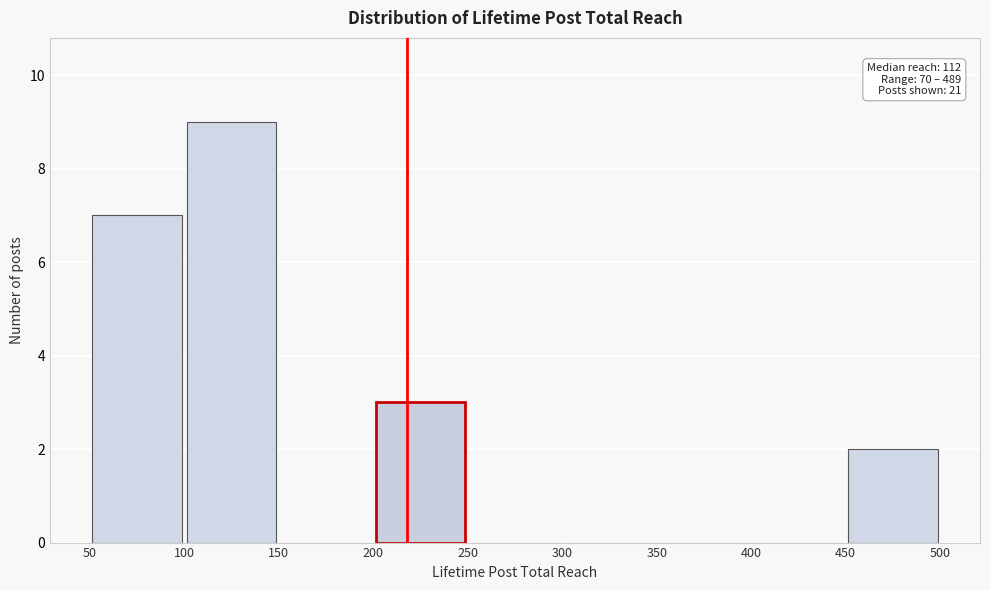

Which range on the x-axis has the tallest bar?

100 to 150